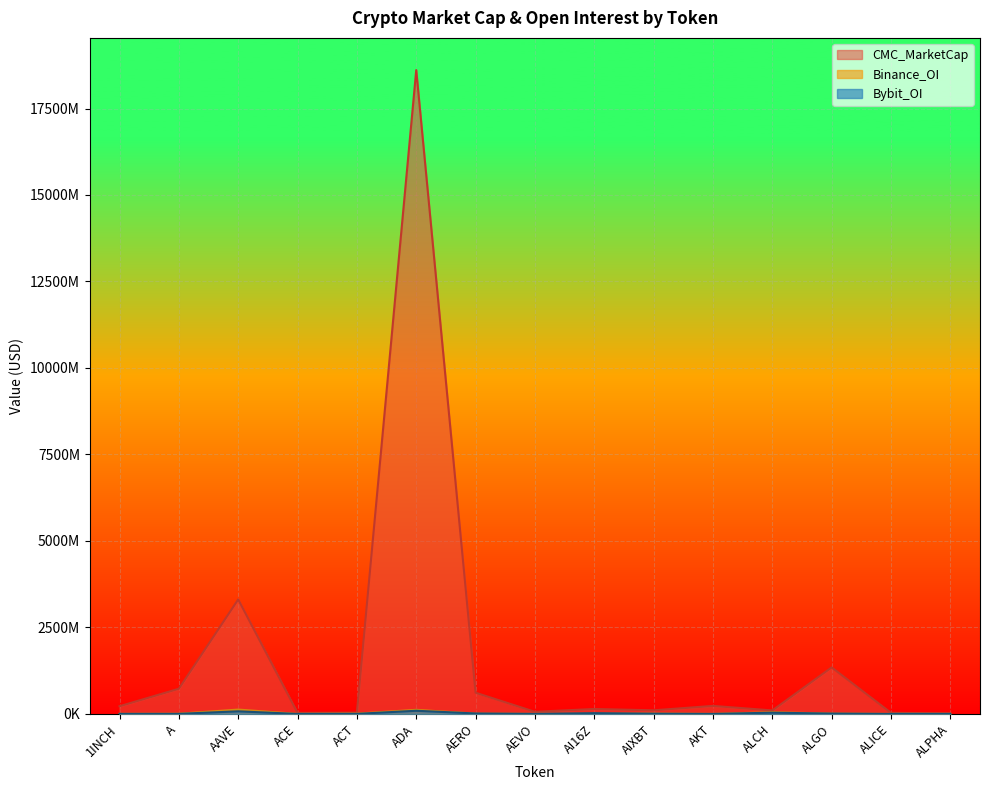

At which label does CMC_MarketCap first exceed 143610181?

1INCH